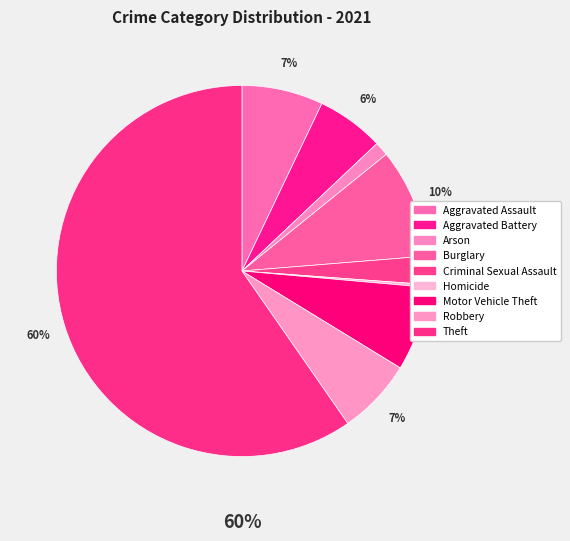

True or false: Theft accounts for 73% of the total.

False